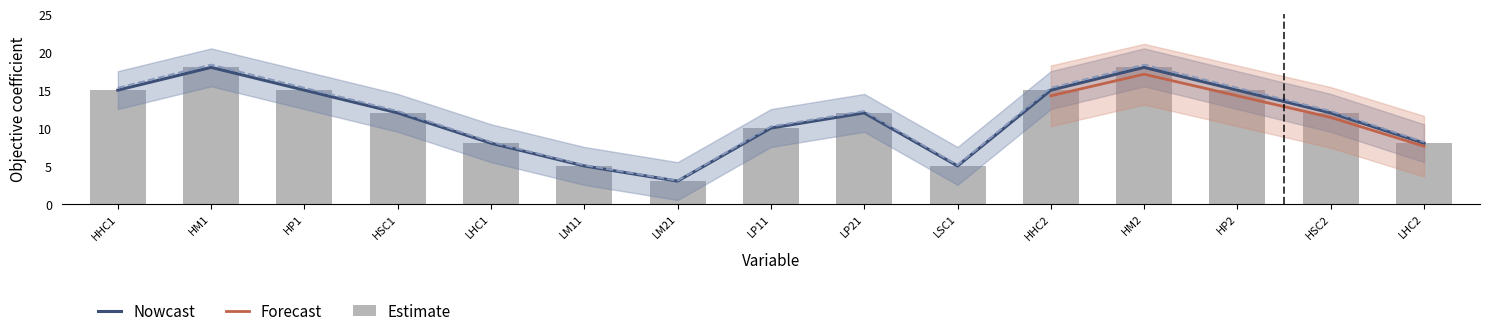

Is it true that Nowcast equals 8 at LHC1?

True